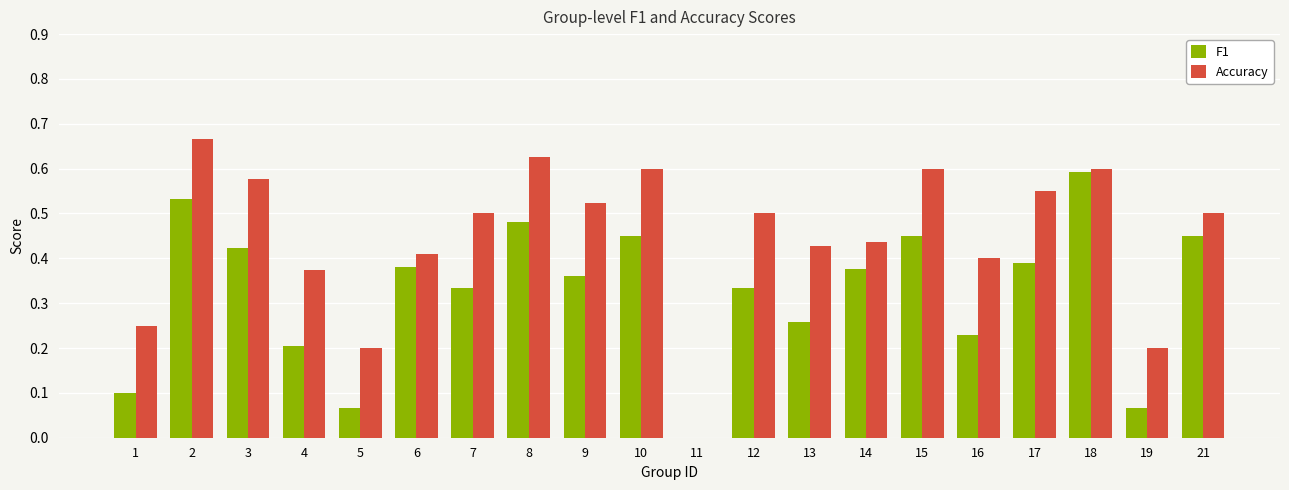

Where is F1 nearest to the value 0?

11